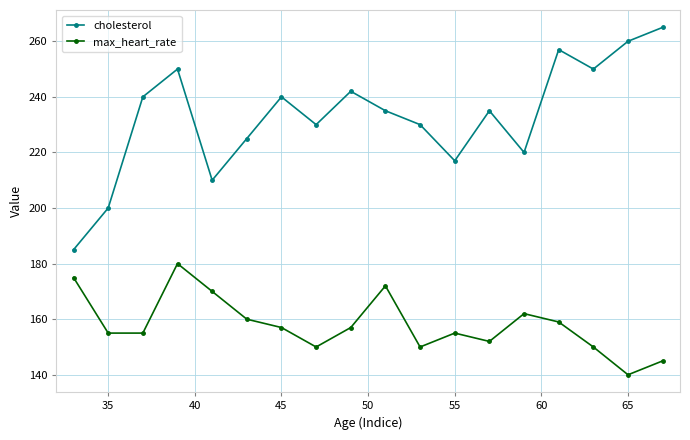

How many values in the max_heart_rate series are below 157?

9